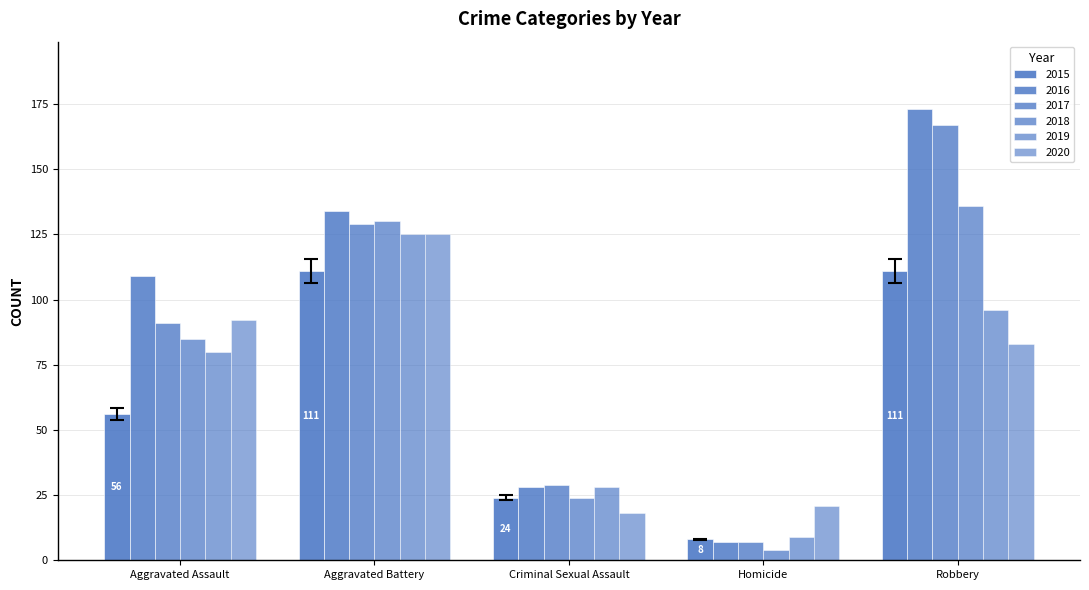

Does the chart contain stacked bars?

No